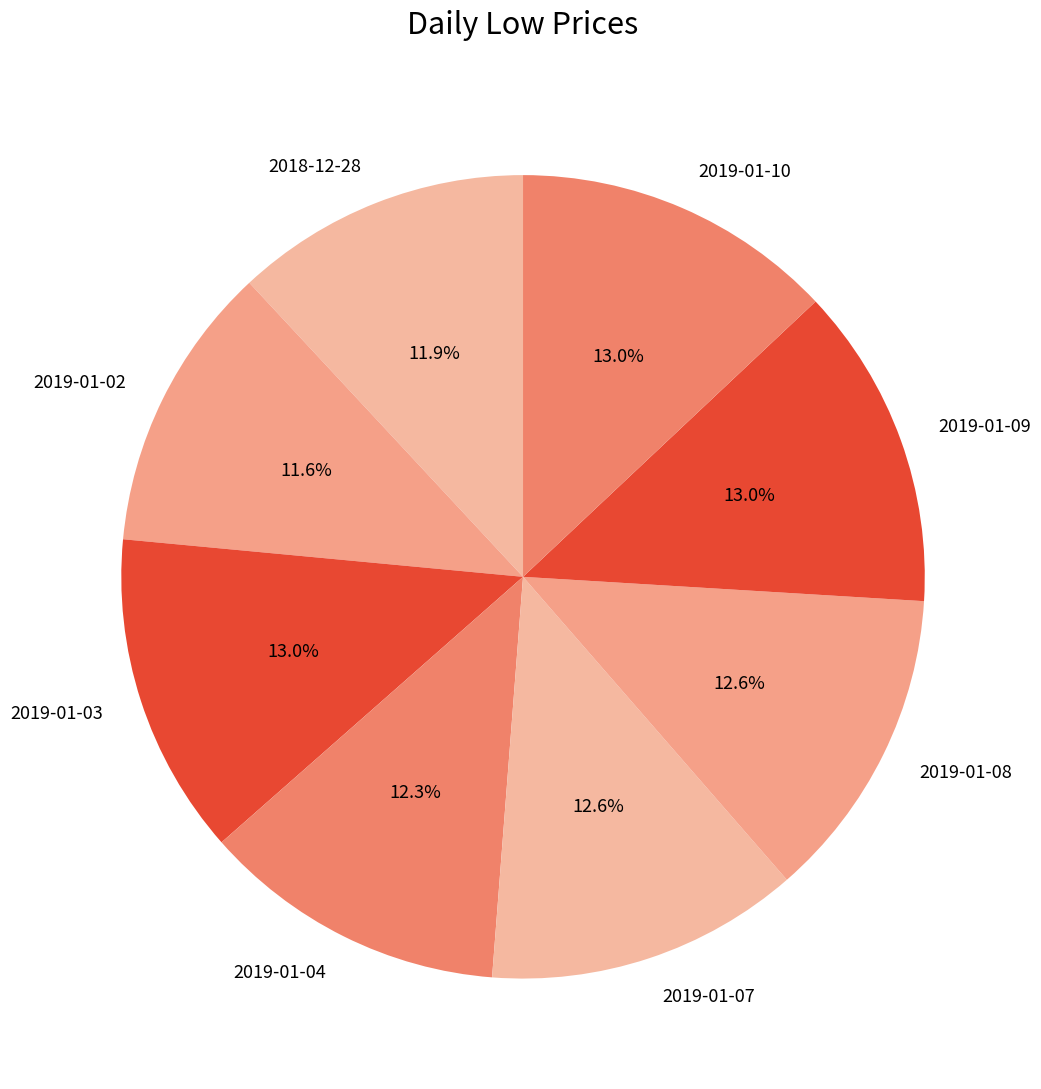

What portion of the pie excludes 2018-12-28?

88.1%